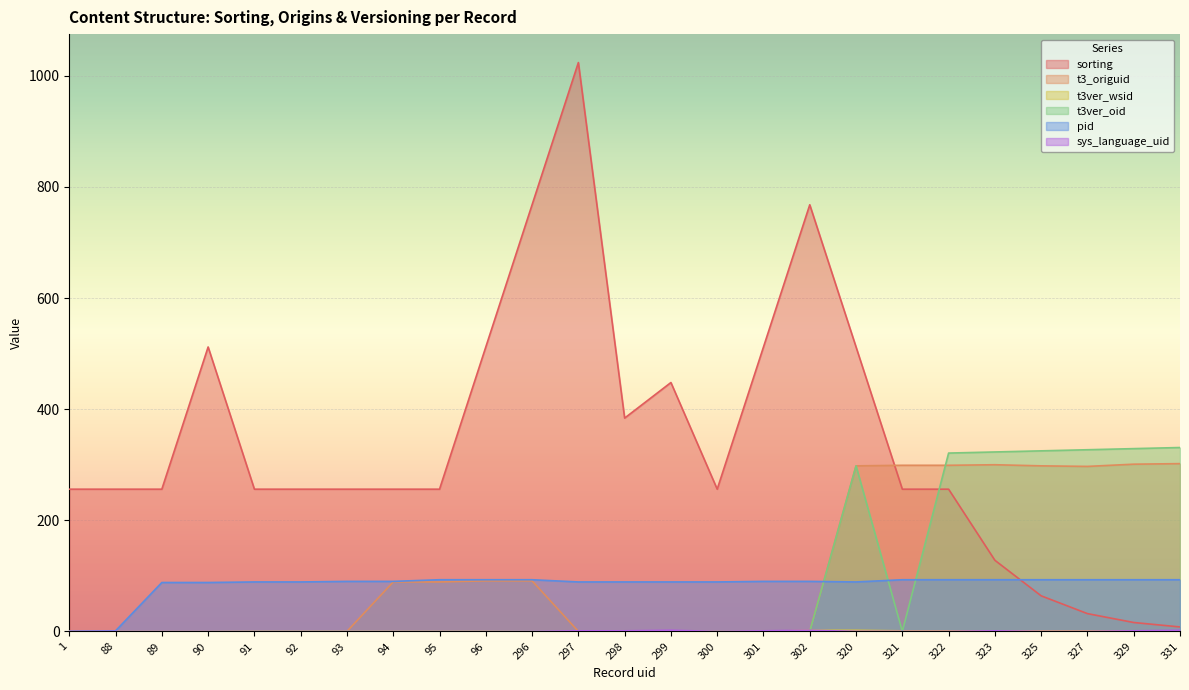

Is it true that sys_language_uid equals 1 at 94?

False